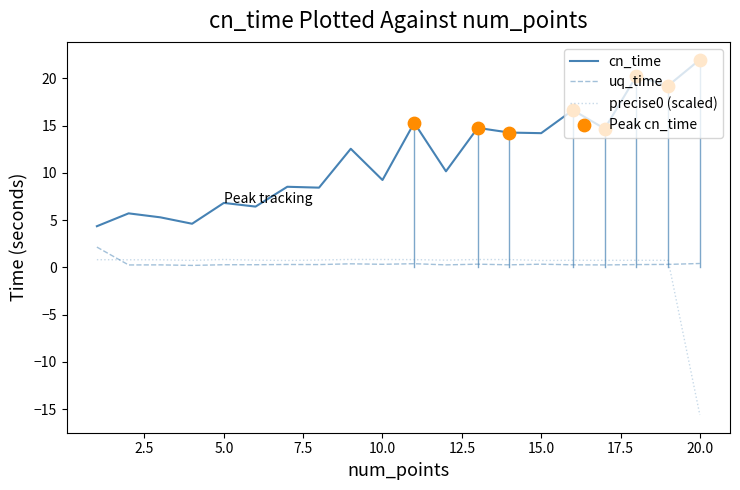

What is the greatest value displayed?

22.0